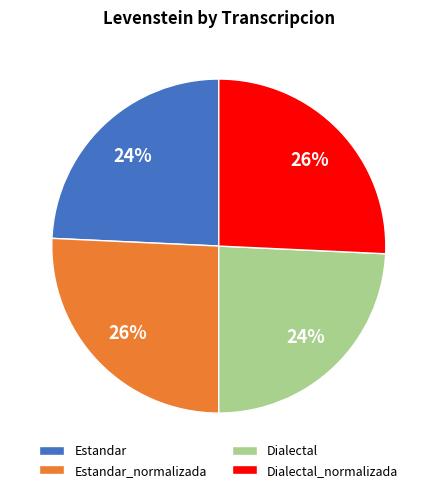

Which has a higher value, Estandar or Dialectal_normalizada?

Dialectal_normalizada